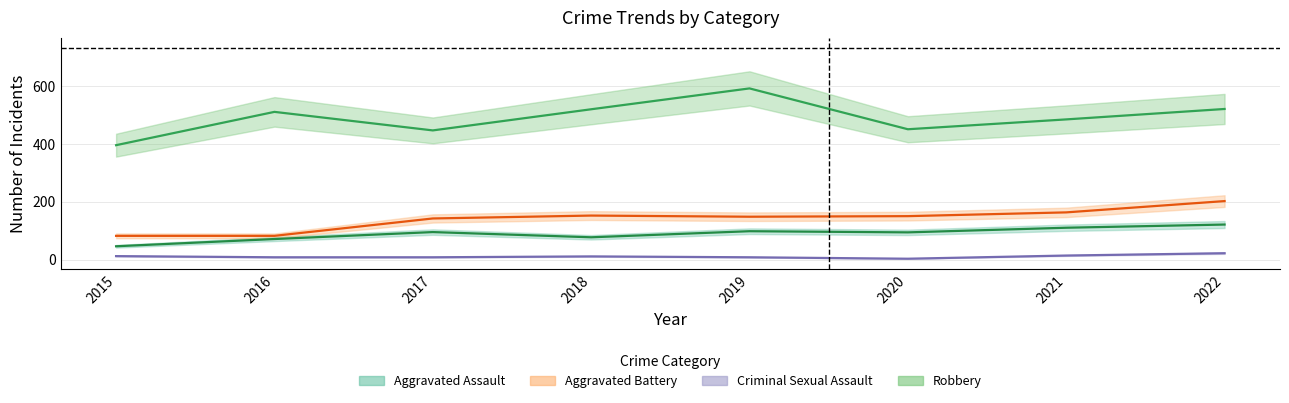

The Robbery series shows 446 at 2017. True or false?

True